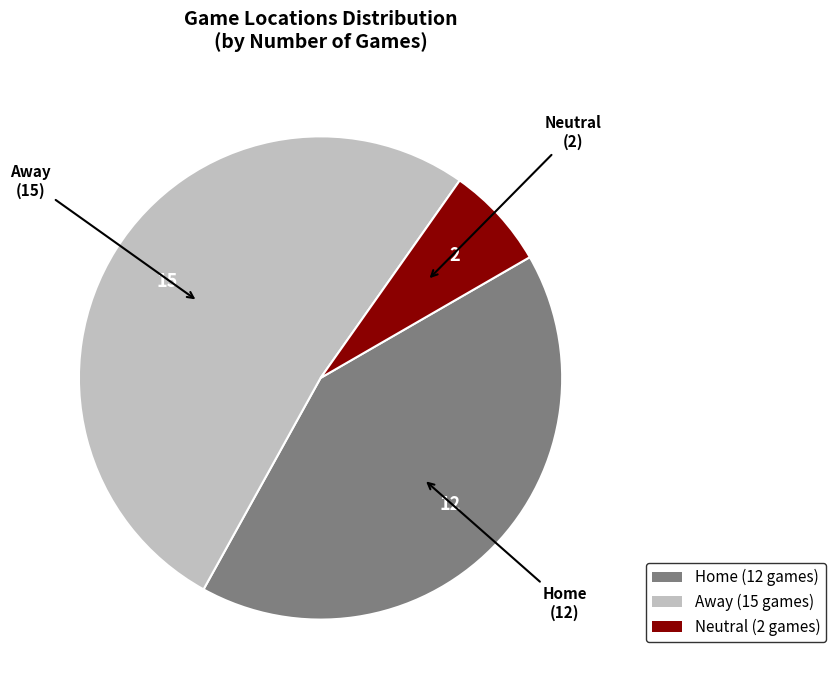

Count the number of slices in the pie.

3